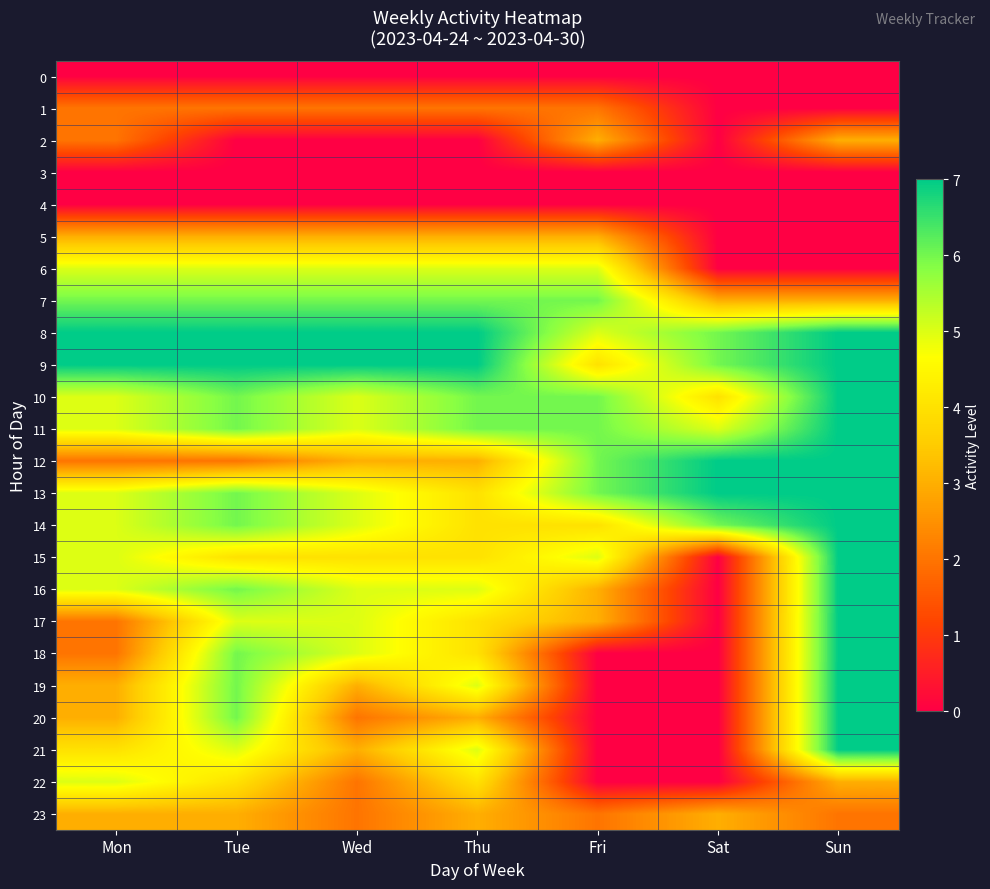

Reading left to right, transcribe all the data shown in this chart.

0: Mon=0	Tue=0	Wed=0	Thu=0	Fri=0	Sat=0	Sun=0
1: Mon=2	Tue=2	Wed=2	Thu=2	Fri=2	Sat=0	Sun=0
2: Mon=2	Tue=0	Wed=0	Thu=0	Fri=3	Sat=0	Sun=3
3: Mon=0	Tue=0	Wed=0	Thu=0	Fri=0	Sat=0	Sun=0
4: Mon=0	Tue=0	Wed=0	Thu=0	Fri=0	Sat=0	Sun=0
5: Mon=3	Tue=3	Wed=3	Thu=3	Fri=3	Sat=0	Sun=0
6: Mon=5	Tue=5	Wed=5	Thu=5	Fri=5	Sat=0	Sun=0
7: Mon=6	Tue=6	Wed=6	Thu=6	Fri=6	Sat=3	Sun=3
8: Mon=7	Tue=7	Wed=7	Thu=7	Fri=5	Sat=6	Sun=7
9: Mon=7	Tue=7	Wed=7	Thu=7	Fri=4	Sat=6	Sun=7
10: Mon=5	Tue=6	Wed=5	Thu=6	Fri=6	Sat=4	Sun=7
11: Mon=5	Tue=6	Wed=5	Thu=6	Fri=6	Sat=5	Sun=7
12: Mon=2	Tue=2	Wed=3	Thu=3	Fri=6	Sat=7	Sun=7
13: Mon=5	Tue=6	Wed=5	Thu=4	Fri=6	Sat=7	Sun=7
14: Mon=5	Tue=6	Wed=5	Thu=4	Fri=4	Sat=6	Sun=7
15: Mon=5	Tue=4	Wed=4	Thu=4	Fri=5	Sat=0	Sun=7
16: Mon=5	Tue=6	Wed=5	Thu=5	Fri=3	Sat=0	Sun=7
17: Mon=2	Tue=5	Wed=5	Thu=4	Fri=3	Sat=0	Sun=7
18: Mon=2	Tue=6	Wed=5	Thu=4	Fri=0	Sat=0	Sun=7
19: Mon=3	Tue=6	Wed=3	Thu=5	Fri=0	Sat=0	Sun=7
20: Mon=3	Tue=6	Wed=2	Thu=3	Fri=0	Sat=0	Sun=7
21: Mon=4	Tue=5	Wed=3	Thu=5	Fri=0	Sat=0	Sun=7
22: Mon=5	Tue=4	Wed=2	Thu=4	Fri=0	Sat=0	Sun=3
23: Mon=3	Tue=3	Wed=2	Thu=3	Fri=2	Sat=3	Sun=2